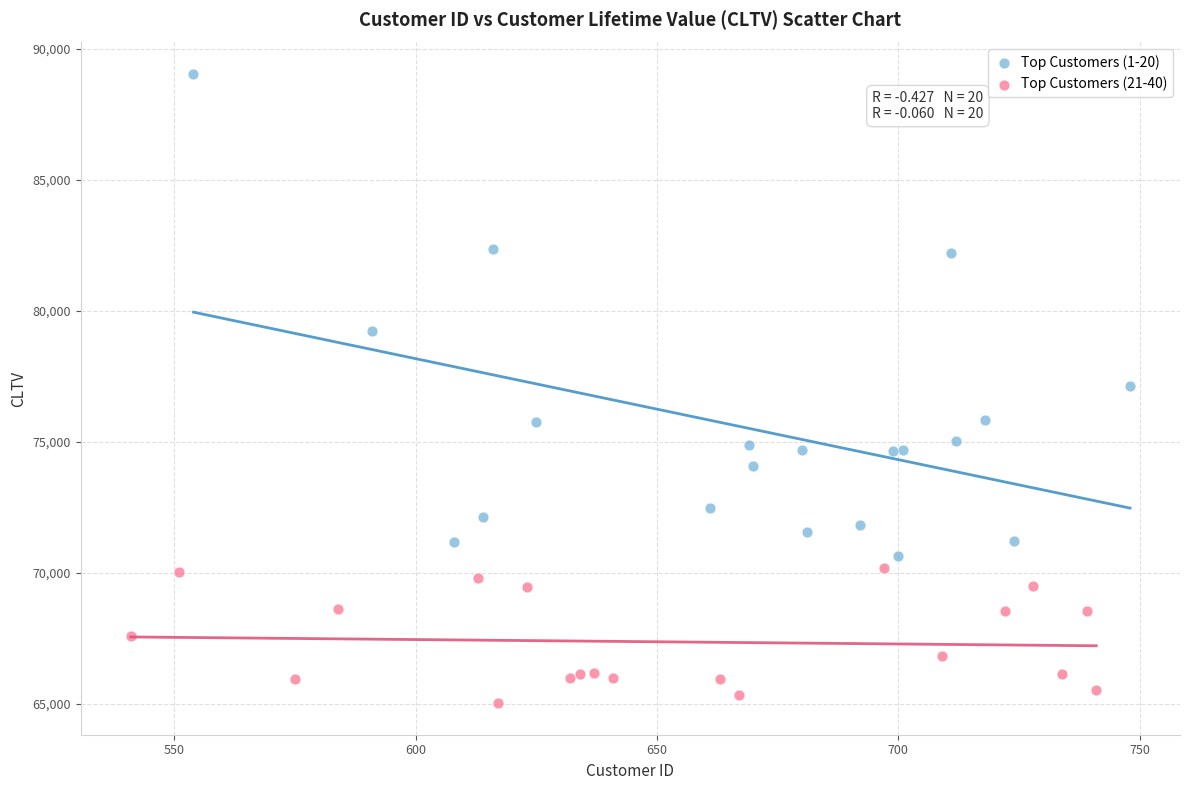

Which series reaches the minimum Y coordinate?

Top Customers (21-40)